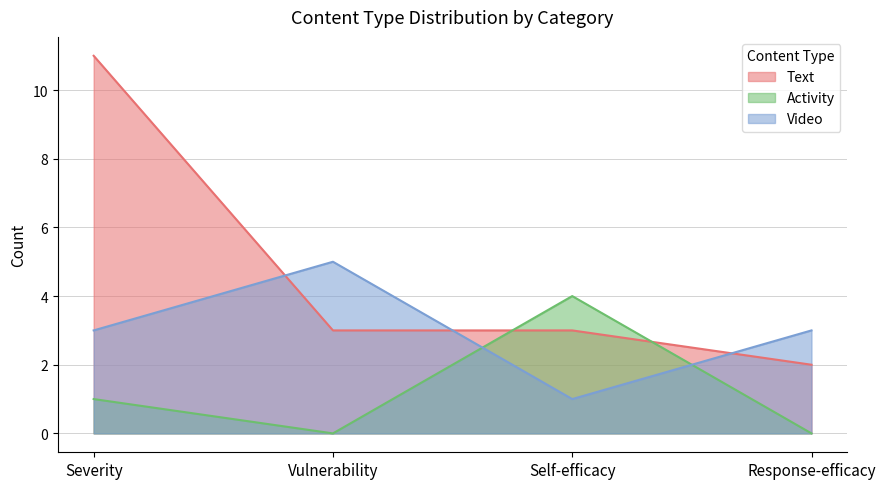

What is the difference between the maximum and minimum values in the Text series?

9